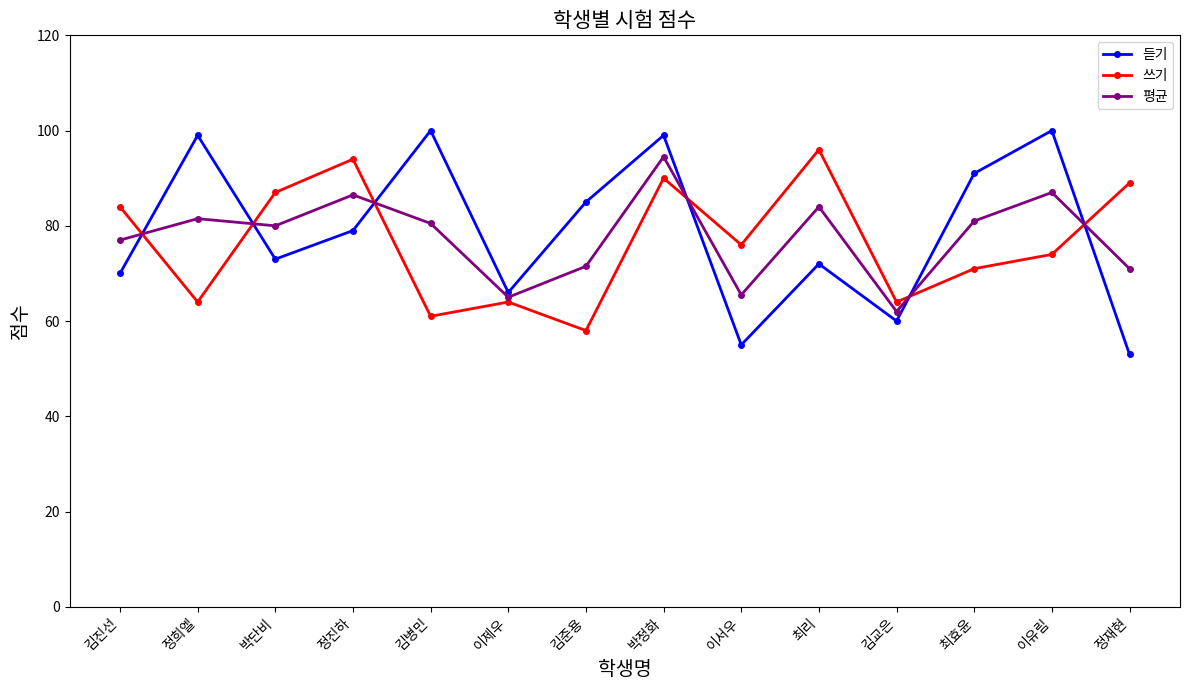

What is the value of the 평균 point at the 6th from the left?

65.0